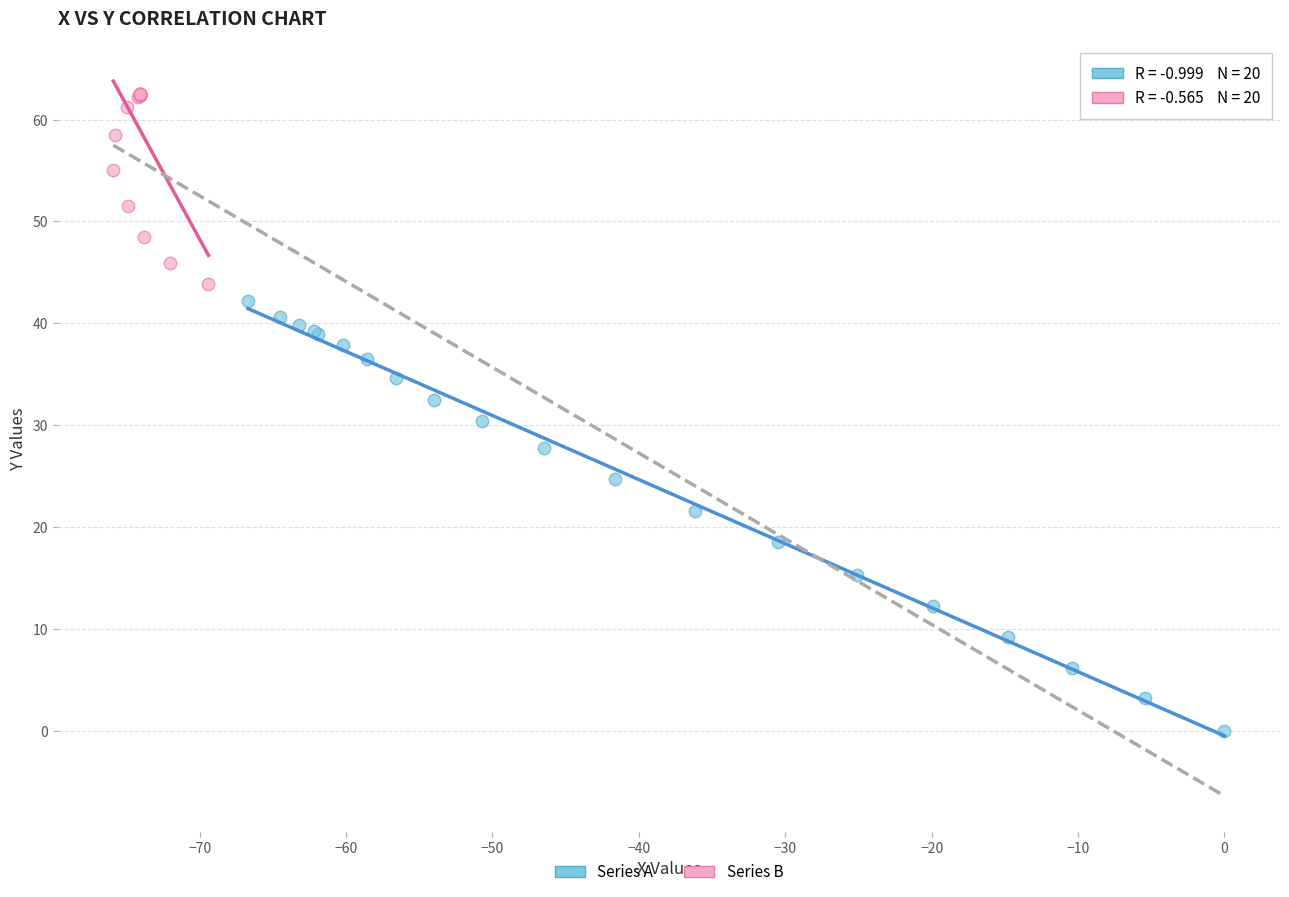

Which series contains the highest Y value?

Series B